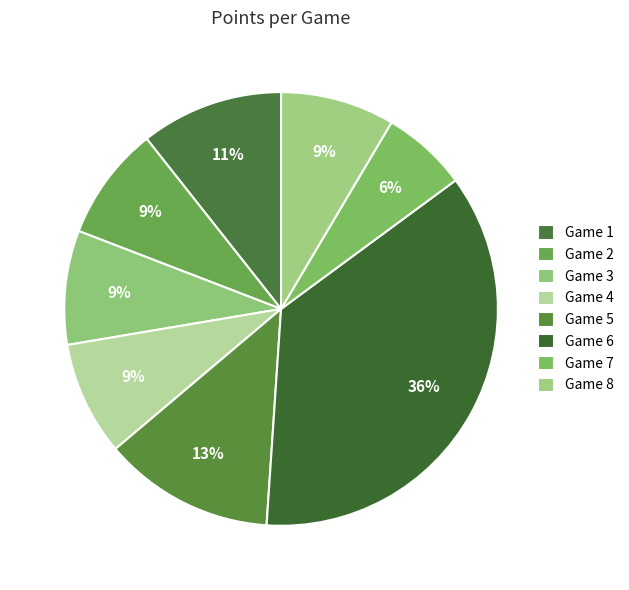

What is the largest slice in the pie chart?

Game 6